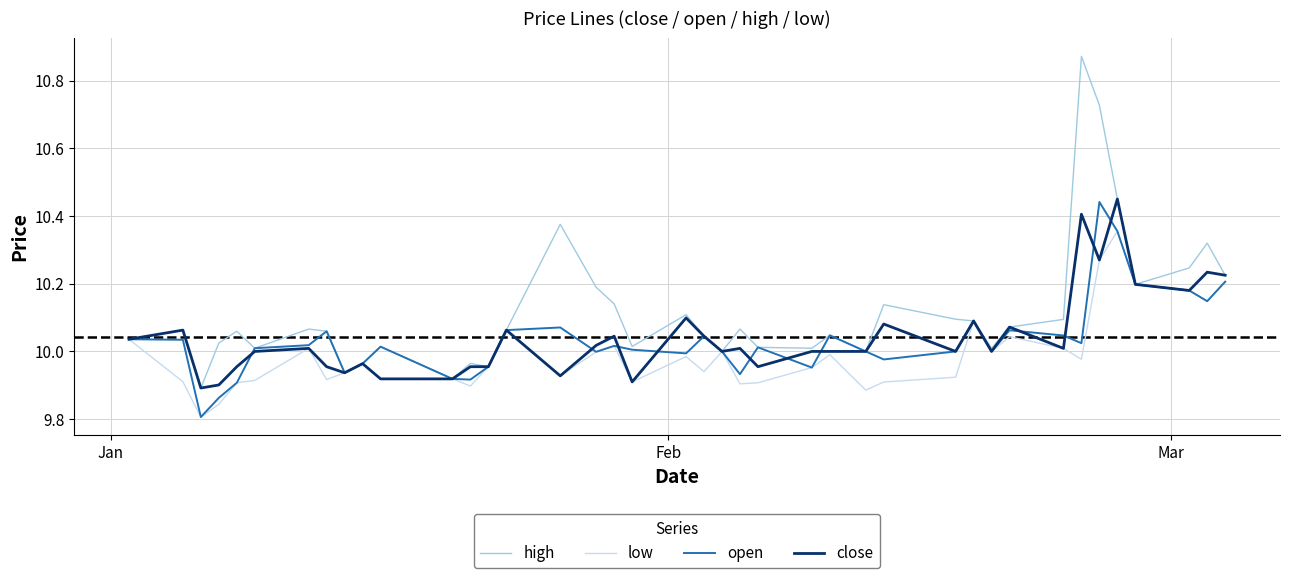

Which series has the widest spread of values?

high